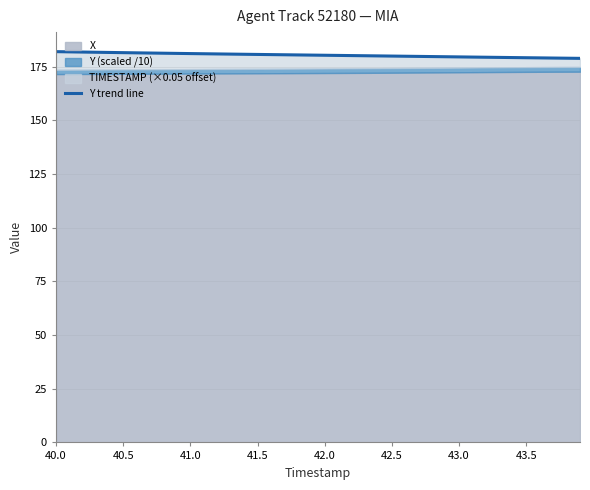

What is the value of the 35th point from the left?

179.3